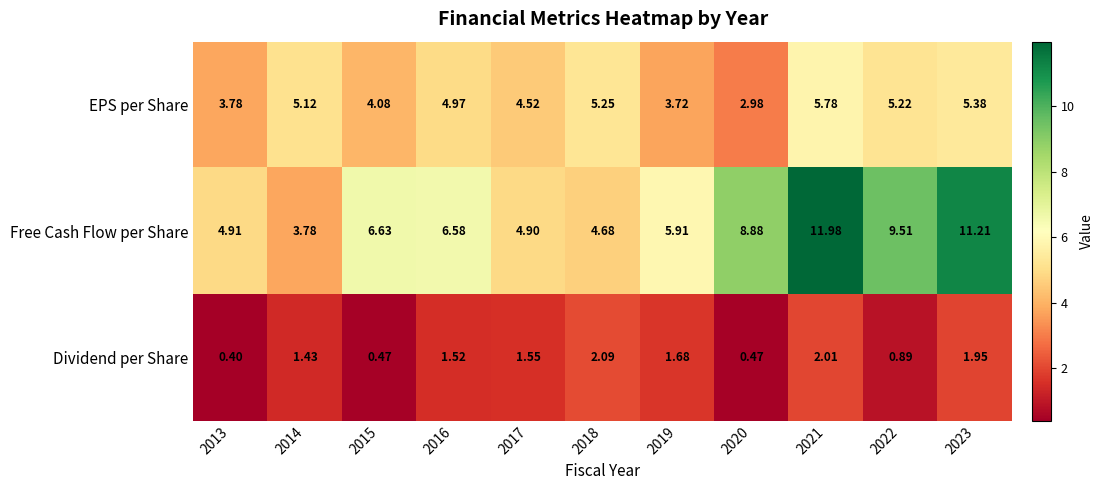

Count the number of data series in this chart.

3